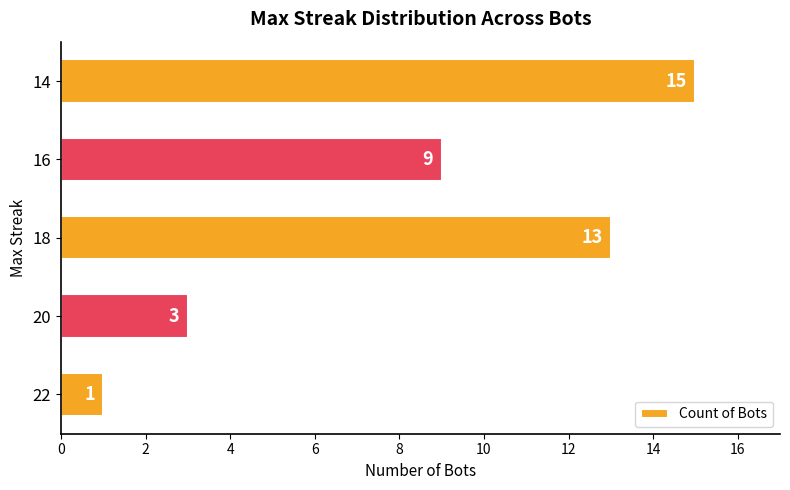

List the labels in order of value, smallest first.

22, 20, 16, 18, 14